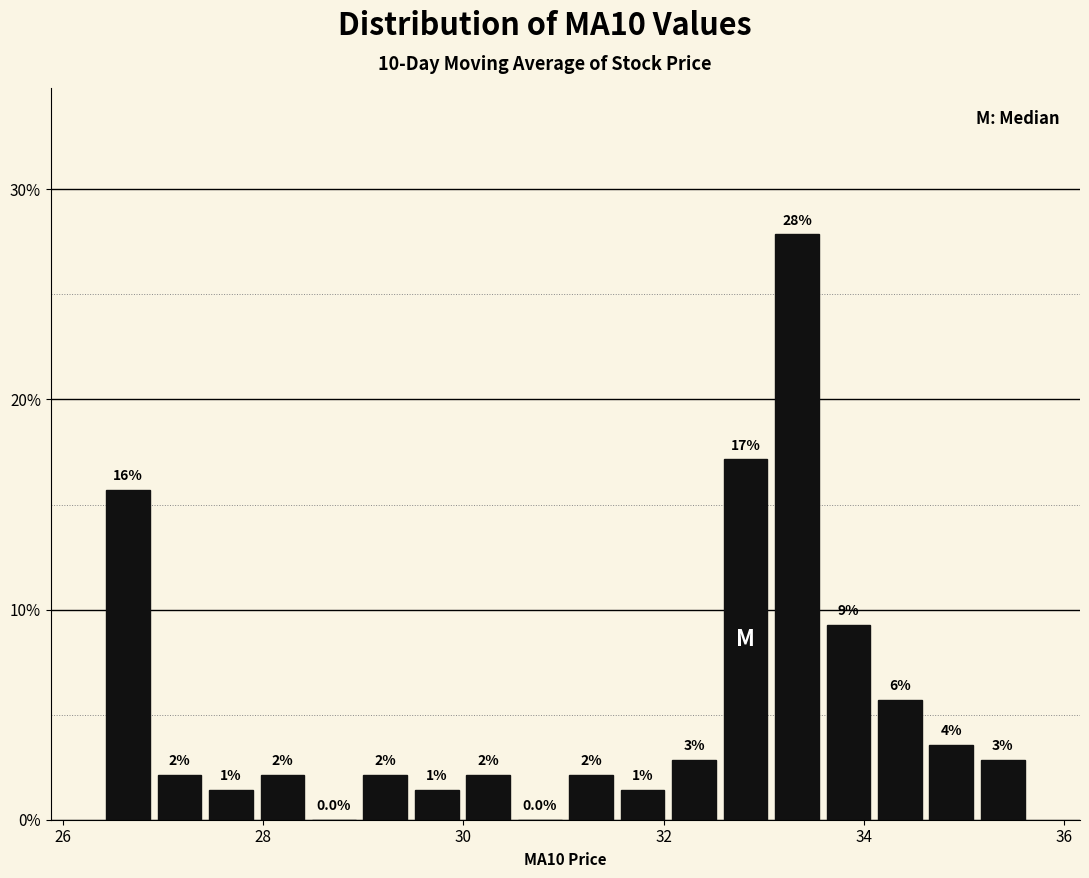

Around what value on the x-axis is the tallest bar? Give the approximate position of its centre, as read against the axis.

33.4